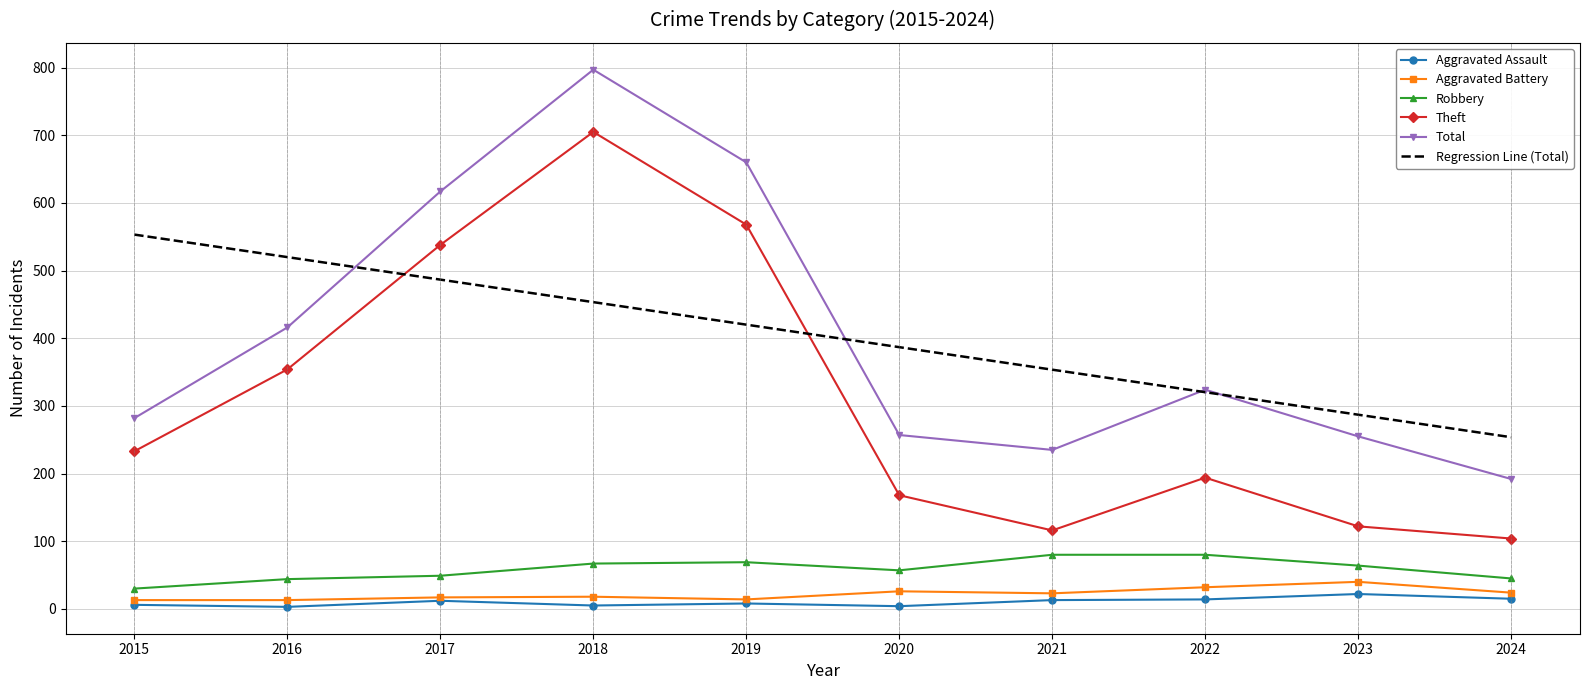

True or false: Total and Aggravated Battery cross at least once.

False